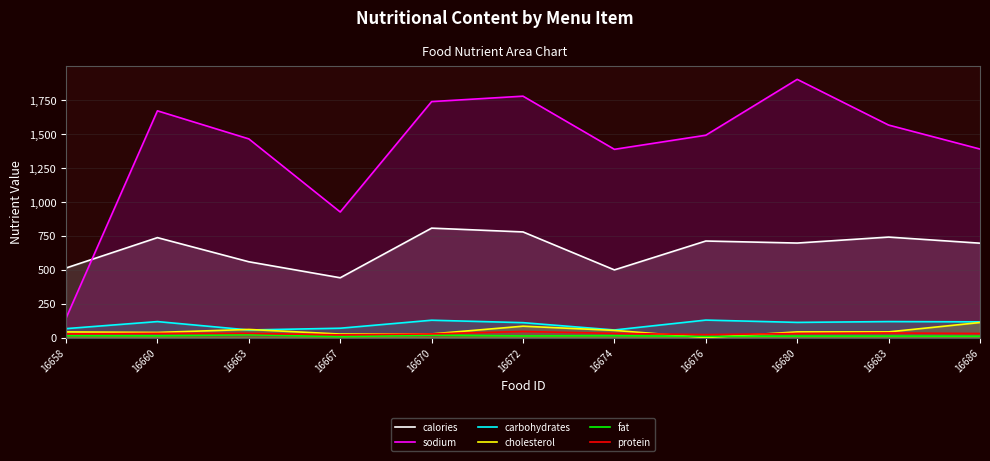

In carbohydrates, how many points are higher than both neighbors (excluding endpoints)?

4